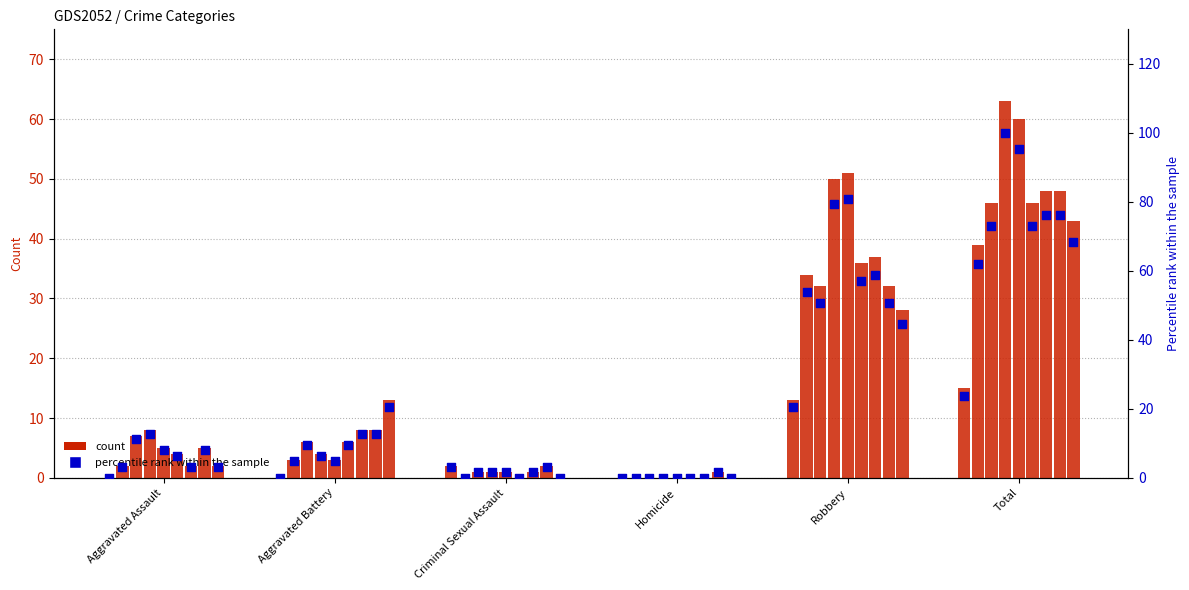

Between Robbery and Aggravated Battery, which is larger?

Robbery